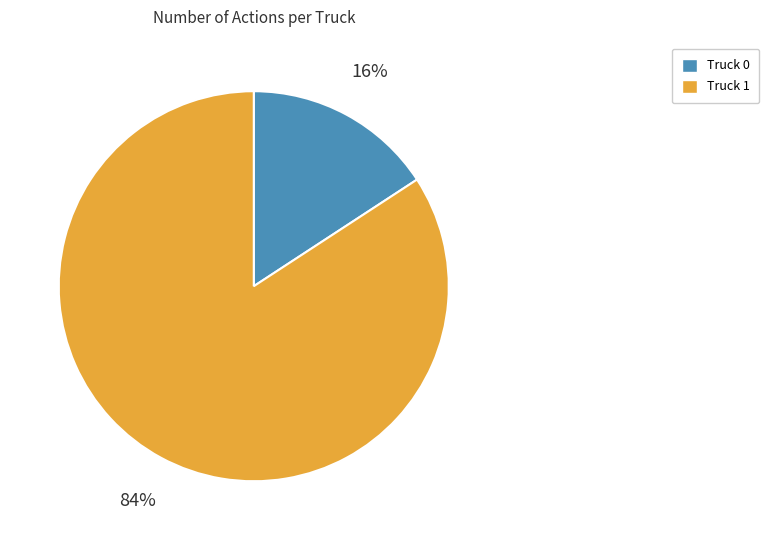

How many segments does this pie chart have?

2